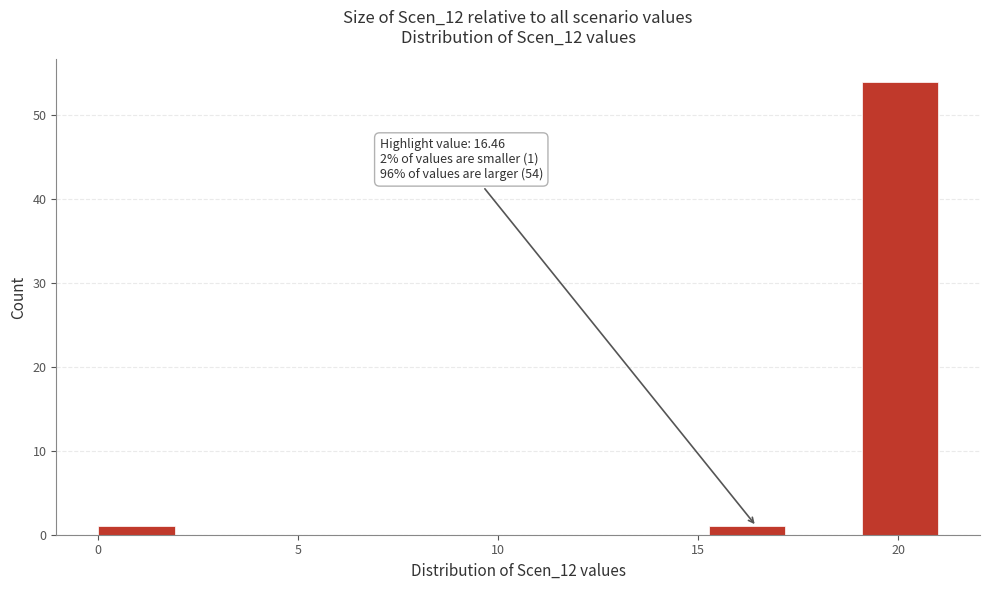

Read against the x-axis, roughly where is the centre of the tallest bar?

20.0